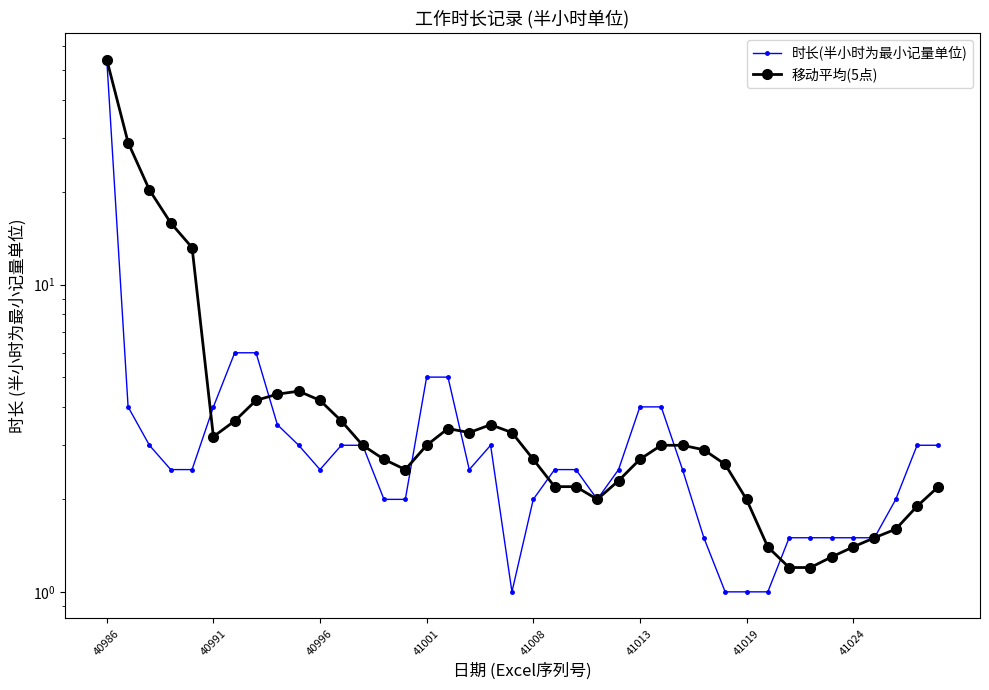

The value of 时长(半小时为最小记量单位) at 38 is 4.8. True or false?

False